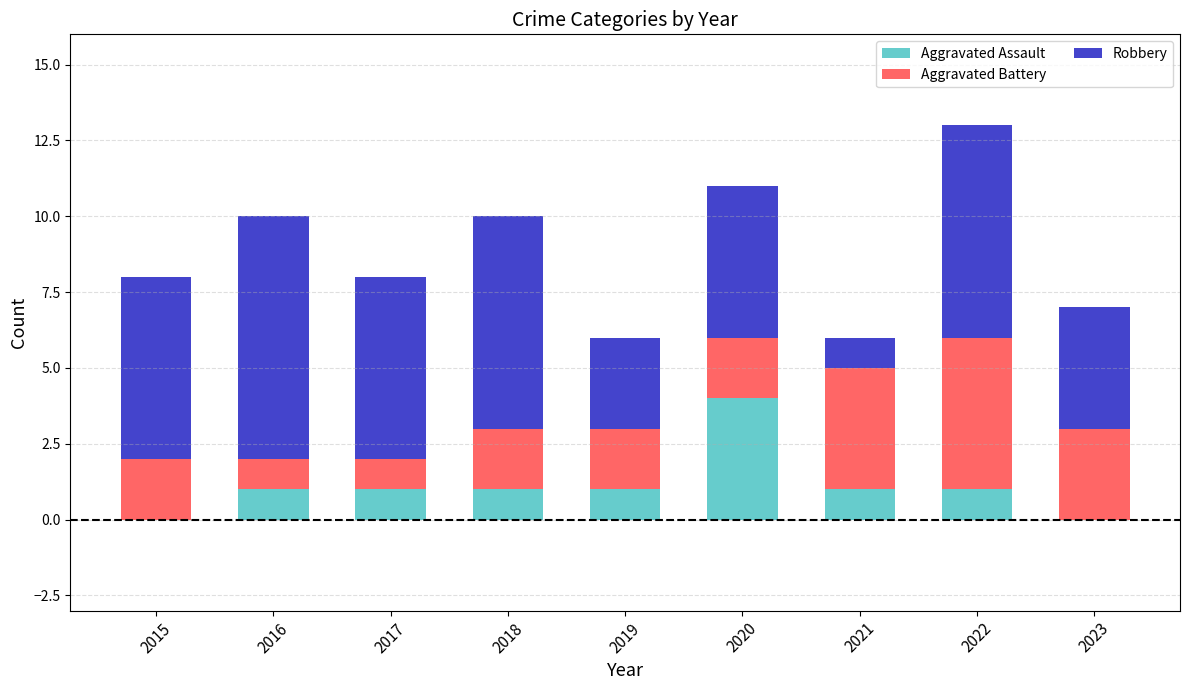

The value of Aggravated Assault at 2022 is 1. True or false?

True